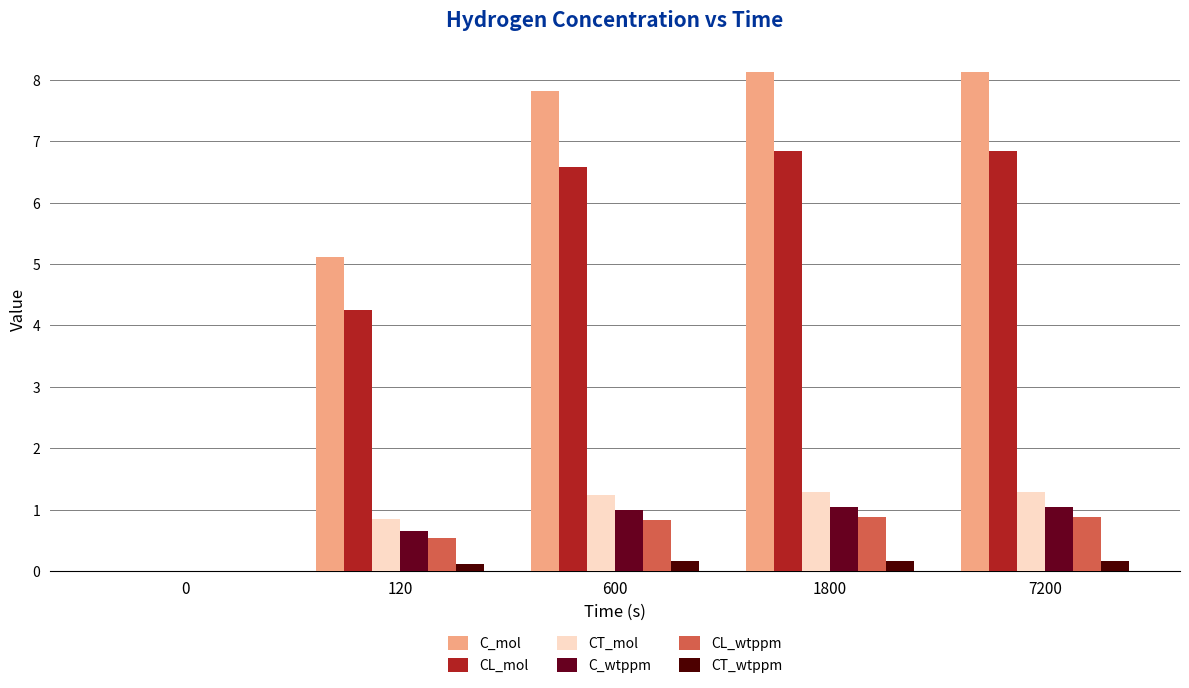

What is the maximum value for C_mol?

8.1